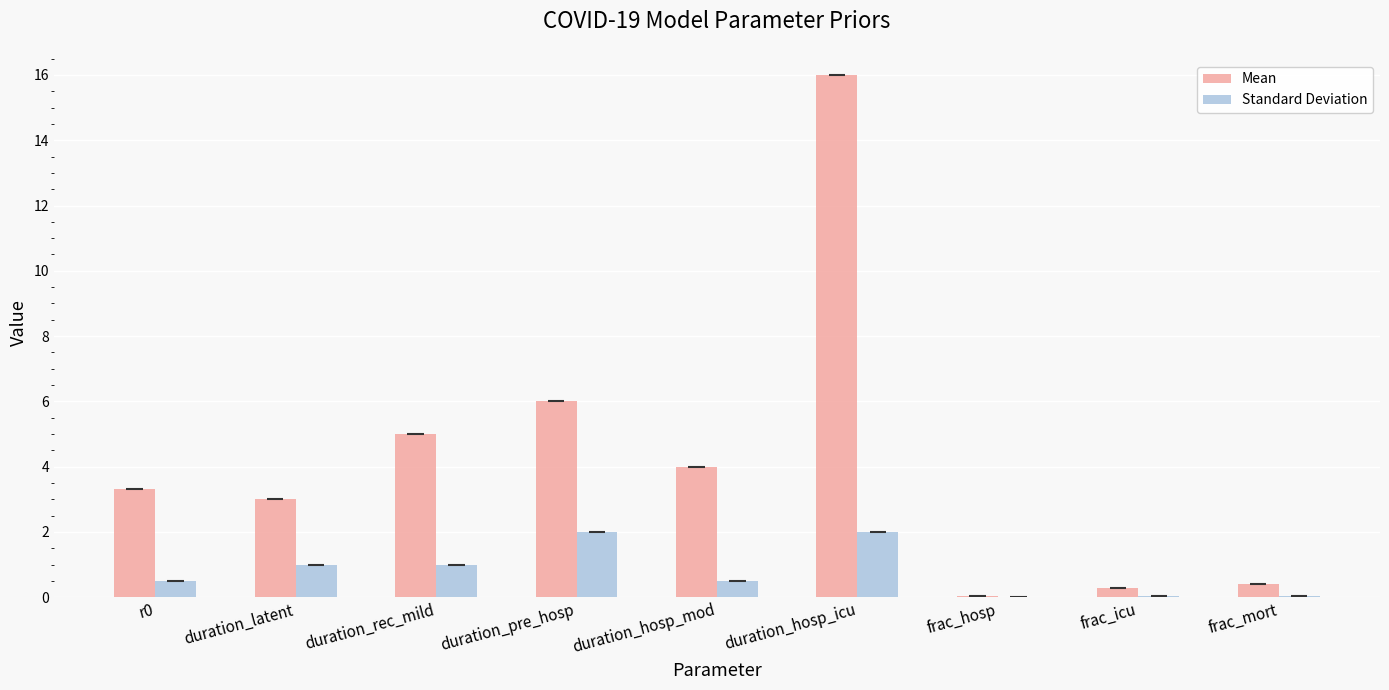

The value of Mean at duration_latent is 3.0. True or false?

True